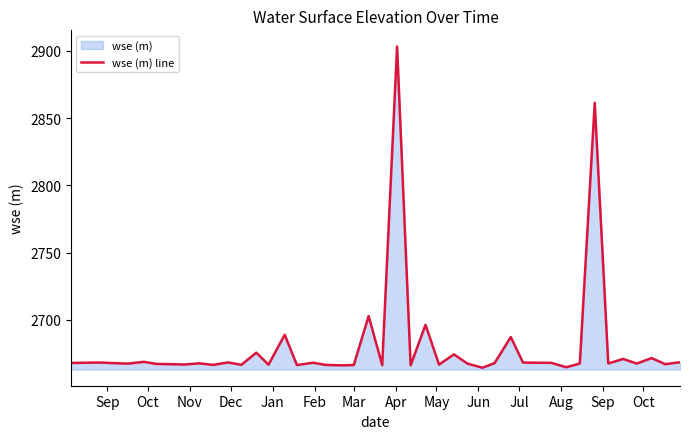

What is the maximum value shown in the chart?

2903.2